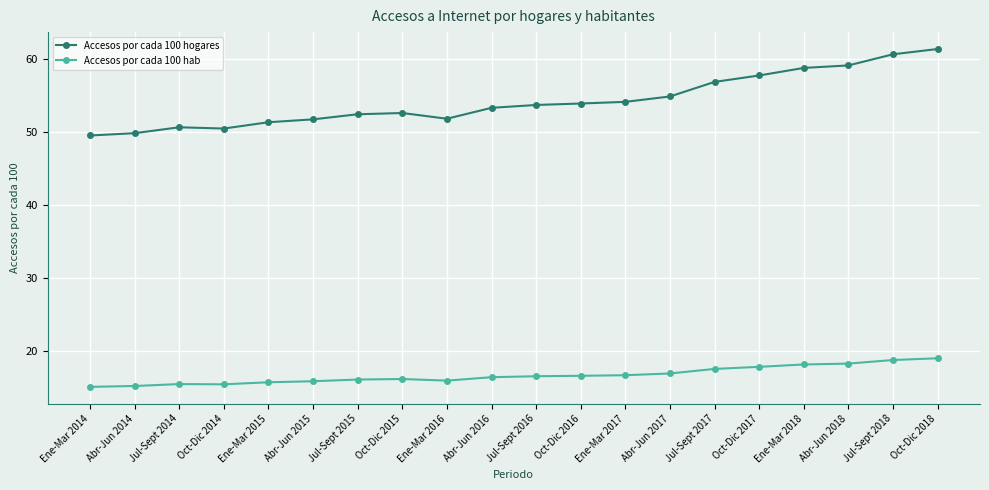

True or false: Accesos por cada 100 hab and Accesos por cada 100 hogares cross at least once.

False